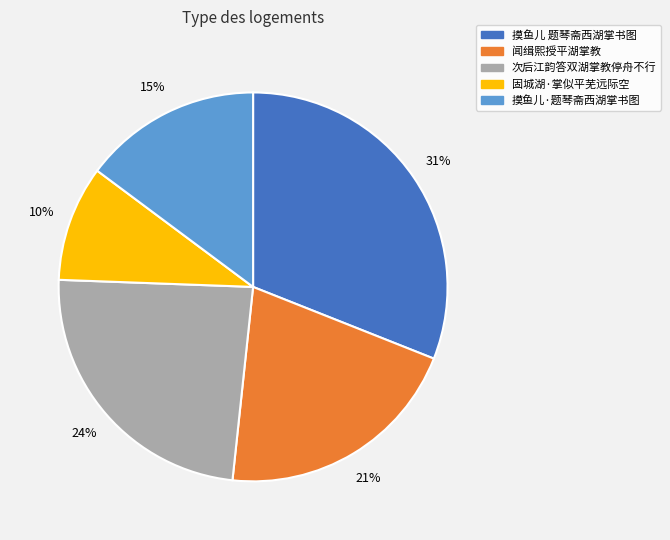

Which has a higher value, 固城湖·掌似平芜远际空 or 摸鱼儿·题琴斋西湖掌书图?

摸鱼儿·题琴斋西湖掌书图